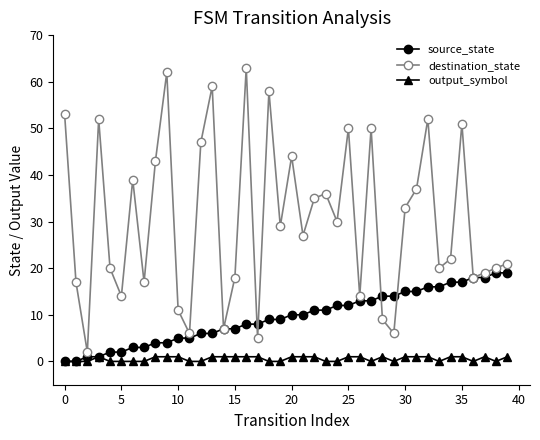

What is the difference between the maximum and second lowest values in the source_state series?

19